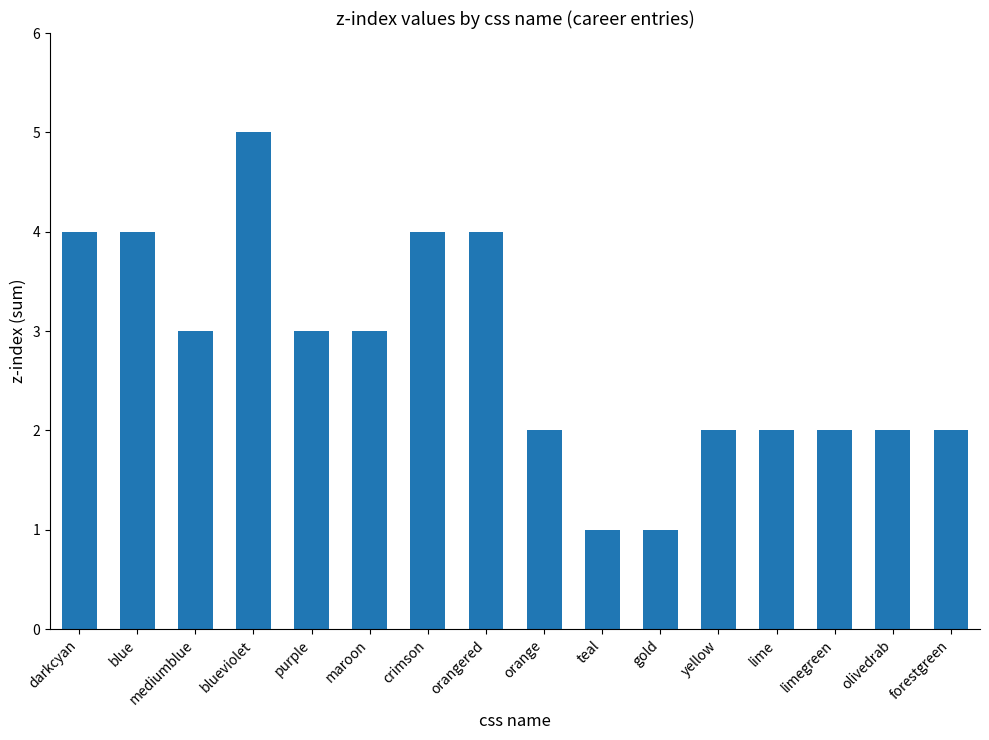

How many data points are less than 3?

8